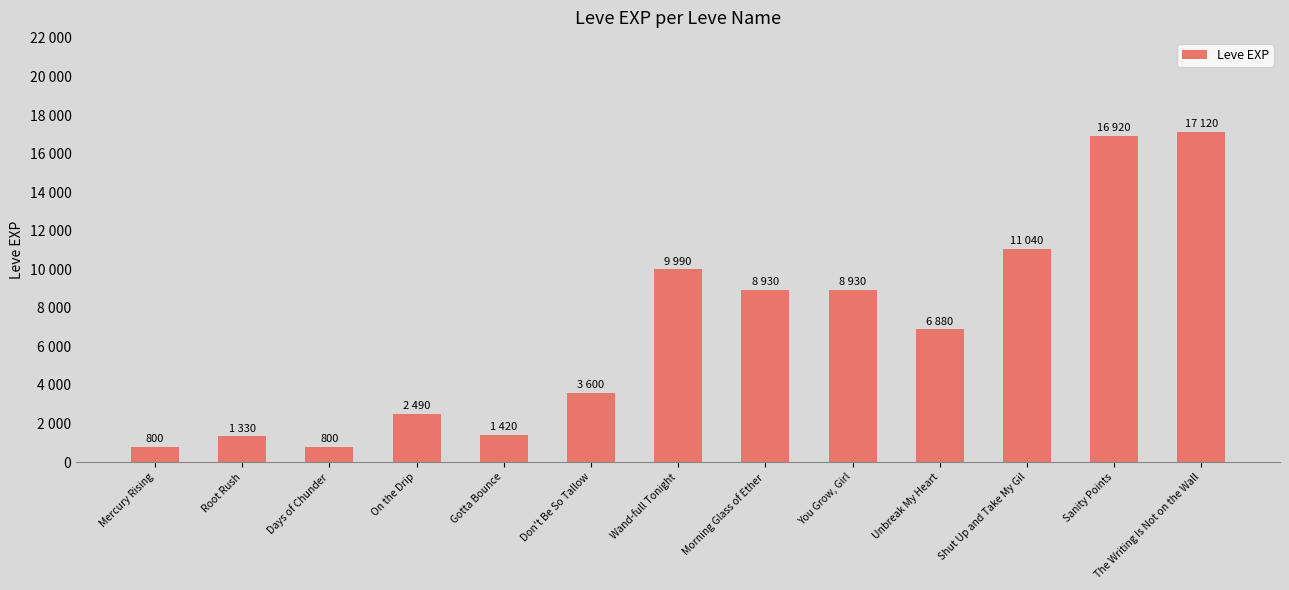

Count the number of values greater than 6880.

6